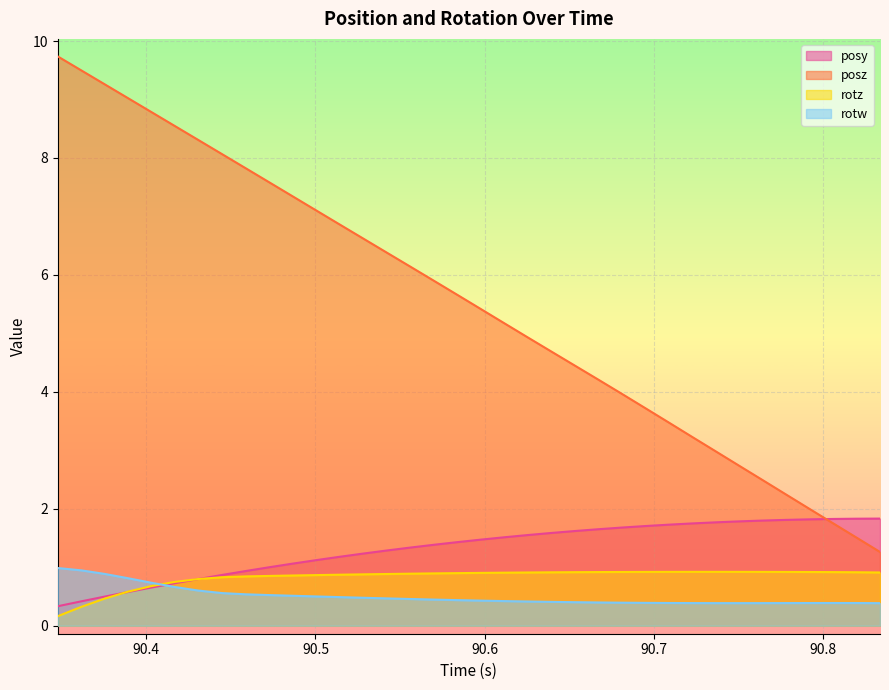

True or false: posz and rotw cross at least once.

False